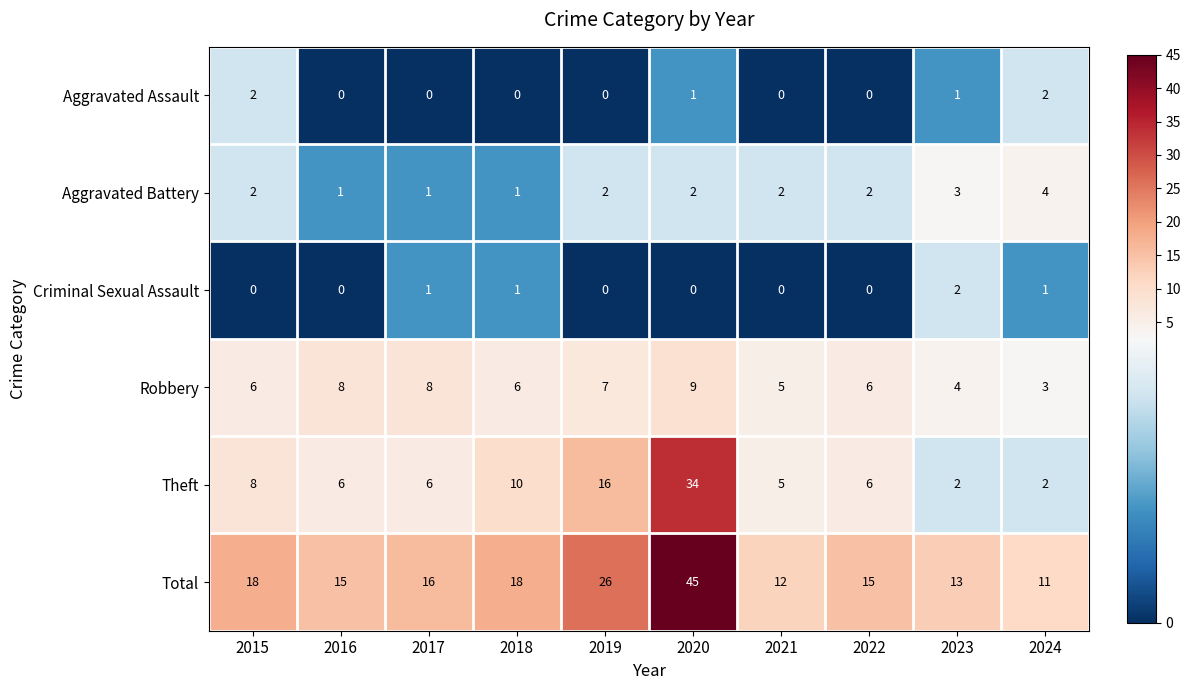

How many Aggravated Assault values are between 0 and 1?

8